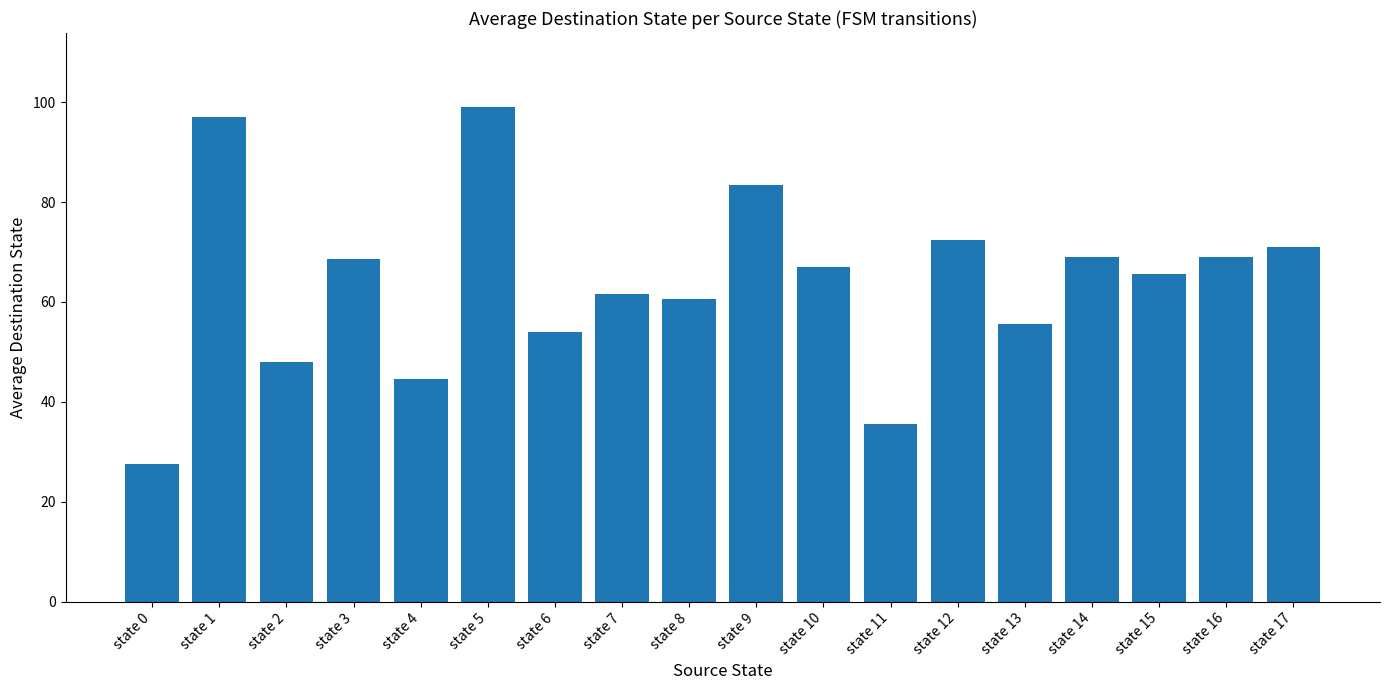

What is the change in value from state 1 to state 17?

-26.0